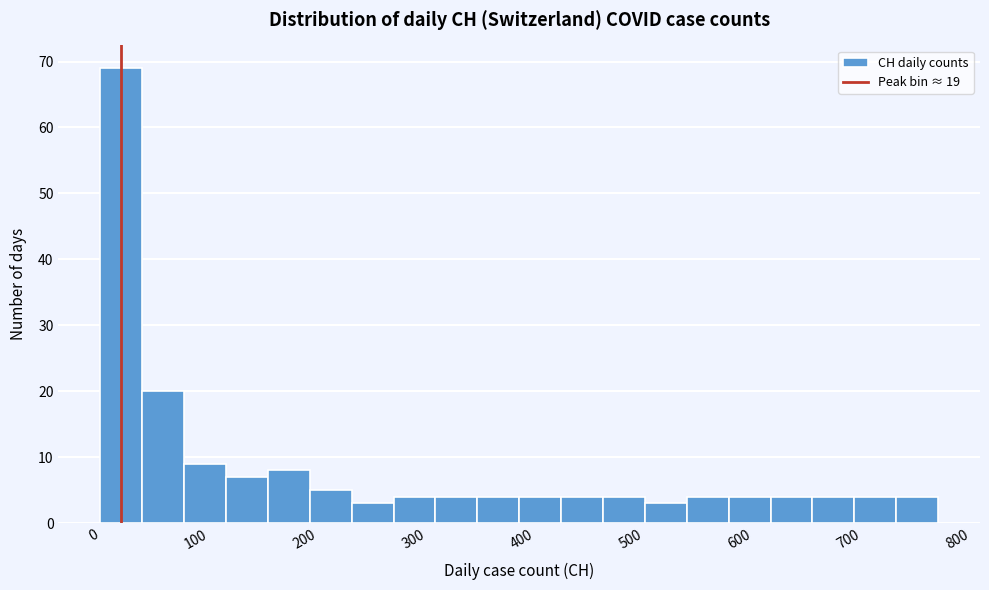

Around what value on the x-axis is the tallest bar? Give the approximate position of its centre, as read against the axis.

20